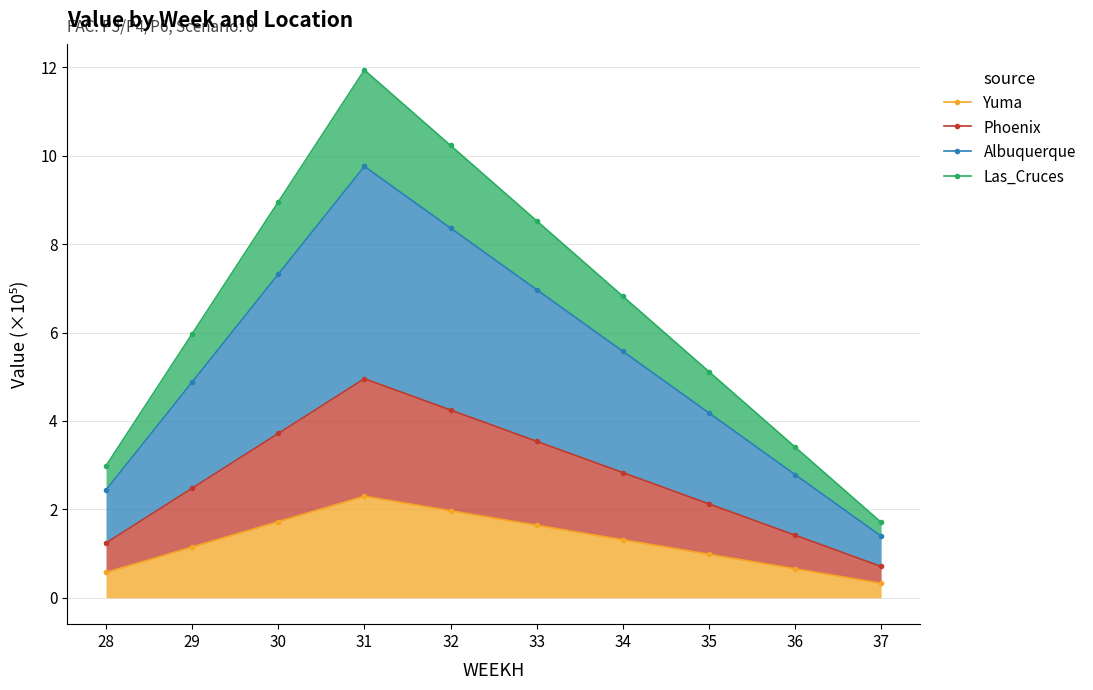

Where is Las_Cruces nearest to the value 6?

29